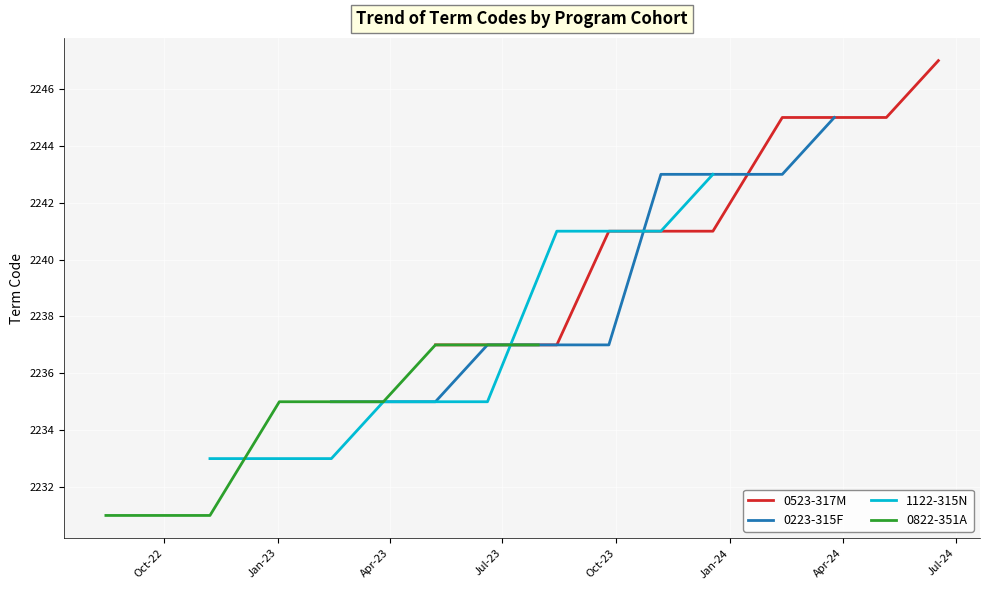

Count the 0523-317M values in the range 2237 to 2245.

9